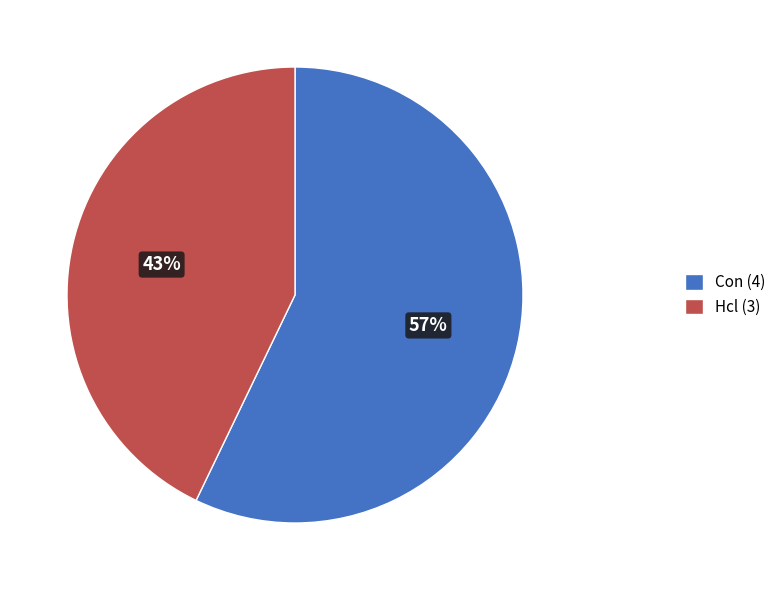

Is there a majority slice in this chart?

Yes